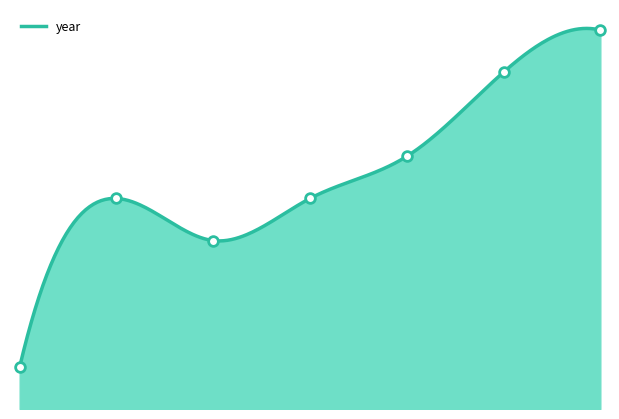

Between 4 and 1, which is larger?

4